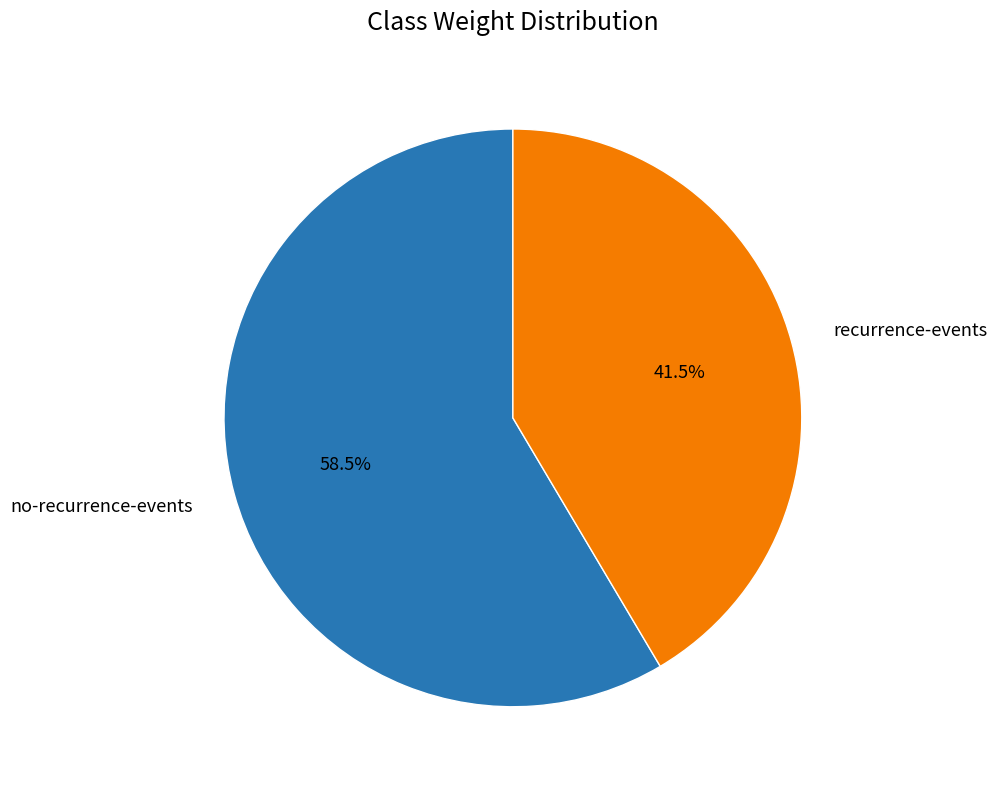

Rank the categories by value from highest to lowest.

no-recurrence-events, recurrence-events